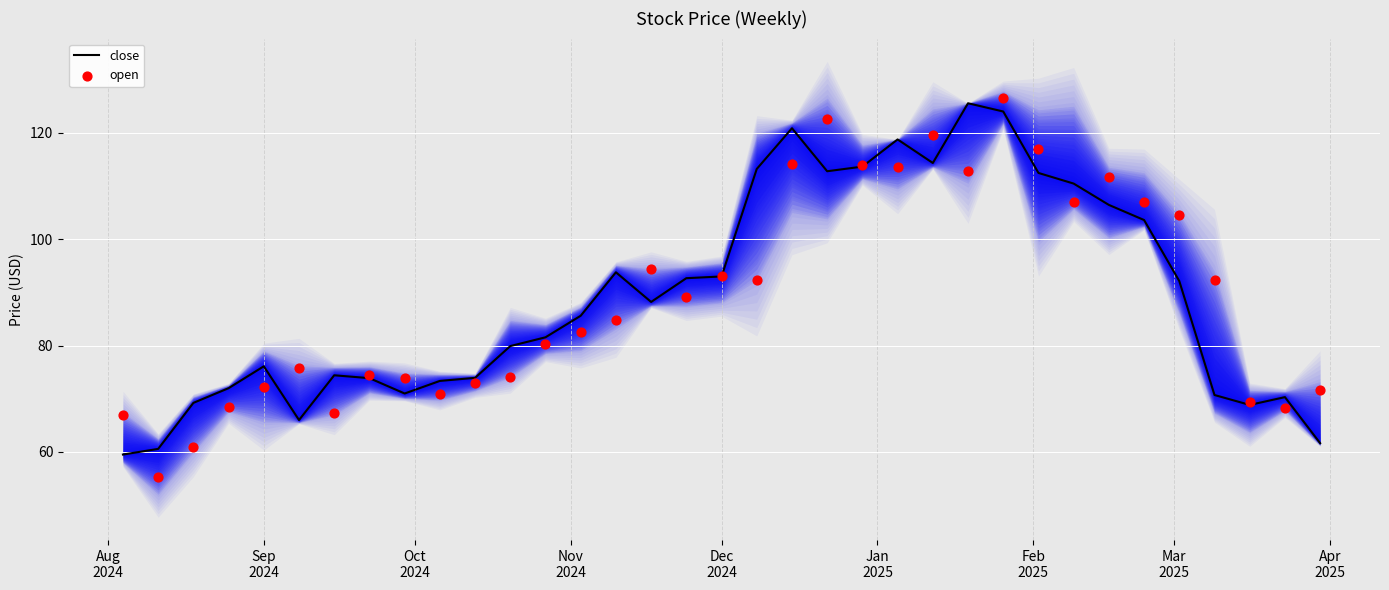

At how many categories does at least one series exceed 71?

30